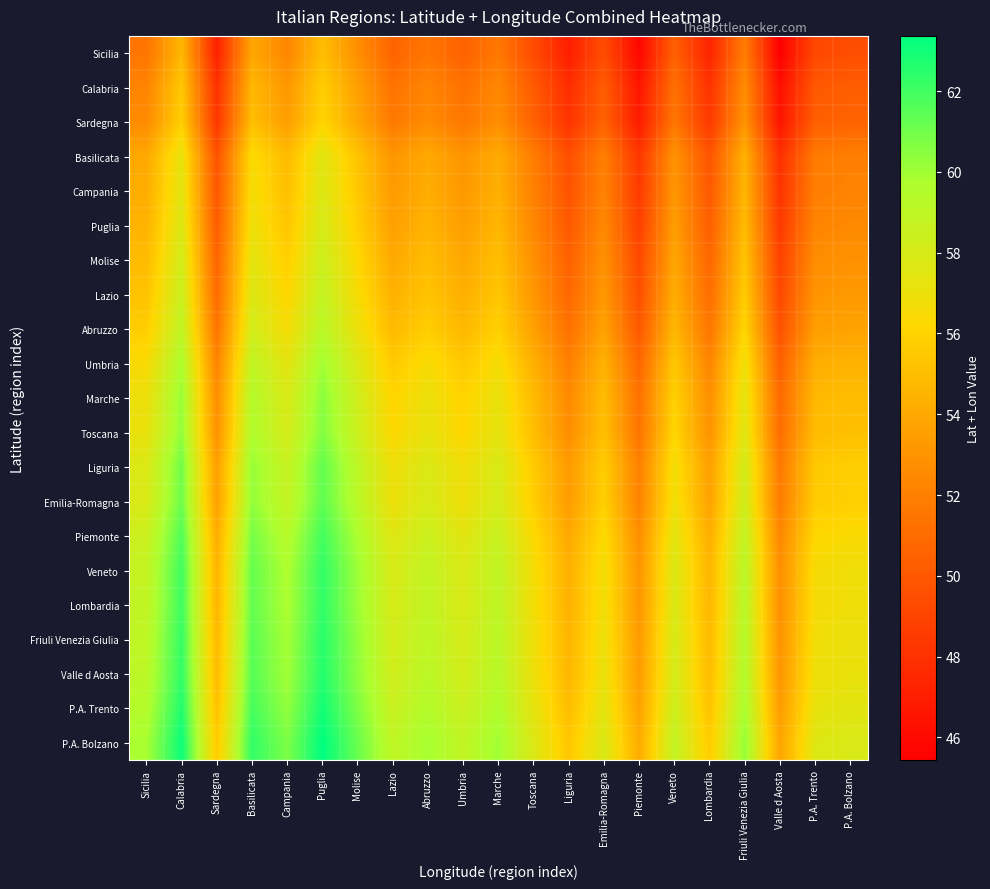

What is the spread (max minus min) of values at Friuli Venezia Giulia?

8.4